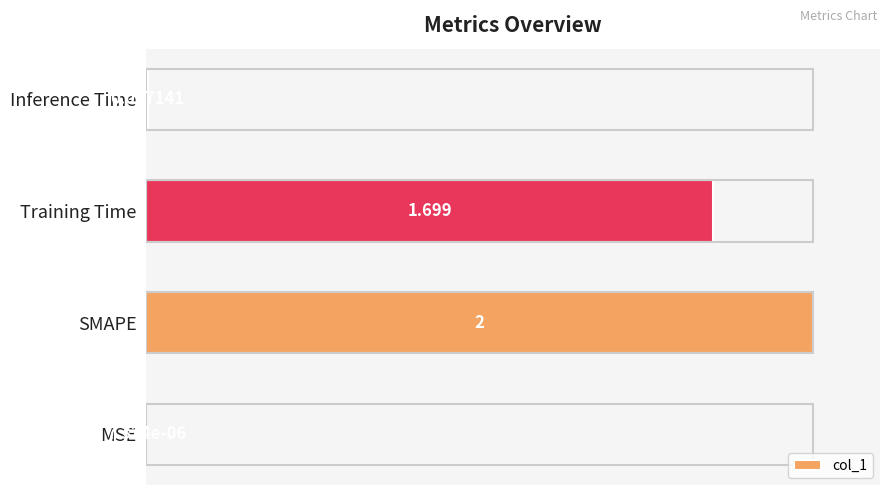

What is the average value?

46.3